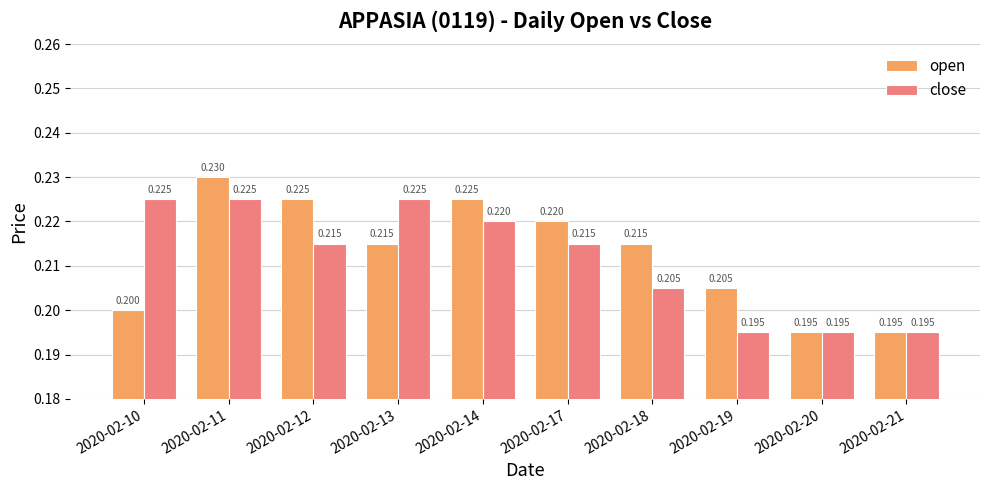

Rank the series by their average value, from highest to lowest.

open, close